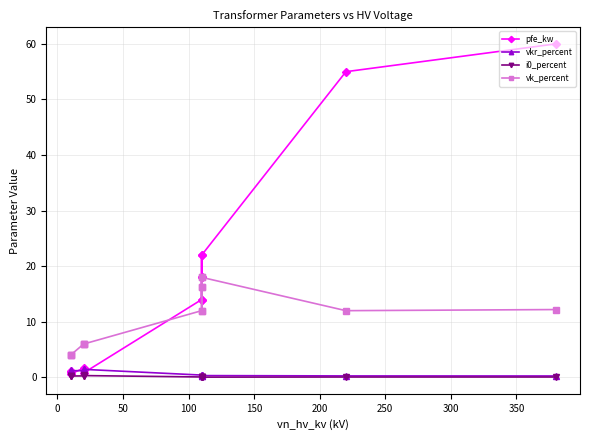

What are all the series names shown in the legend?

pfe_kw, vkr_percent, i0_percent, vk_percent